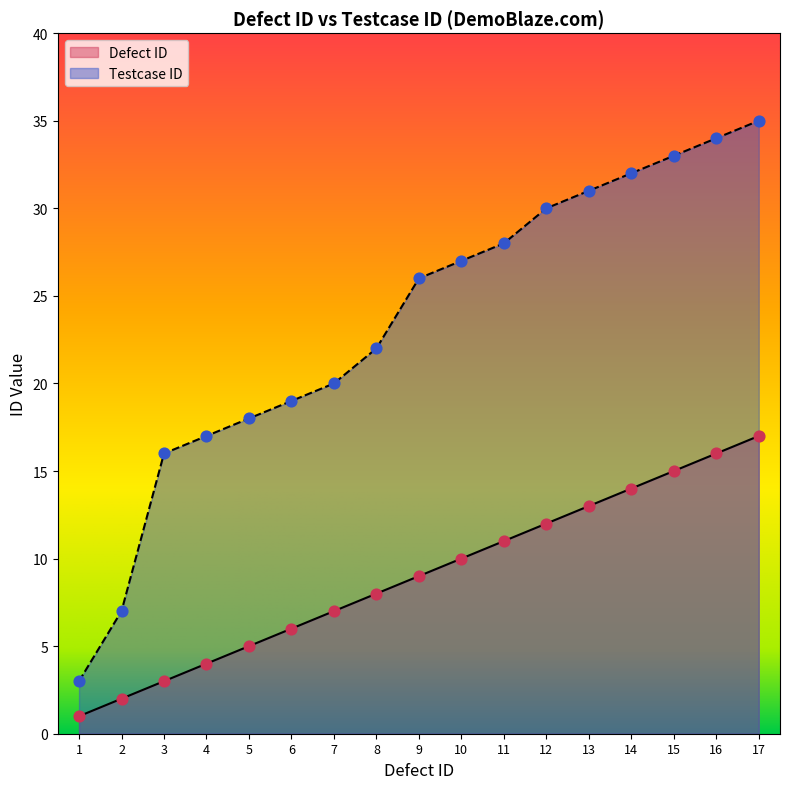

Which series has the largest Y range (max minus min)?

Testcase ID